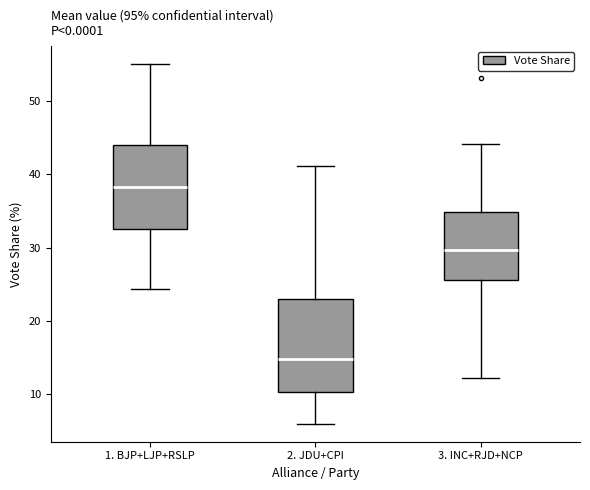

Which box is the tallest, from its lower edge to its upper edge?

2. JDU+CPI